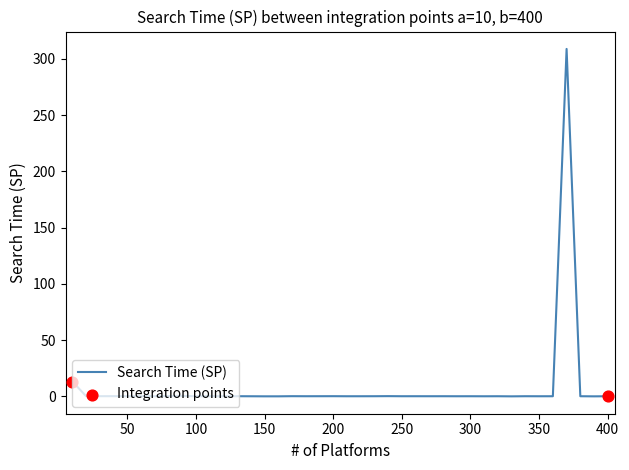

What is the difference between the maximum and minimum values?

308.7